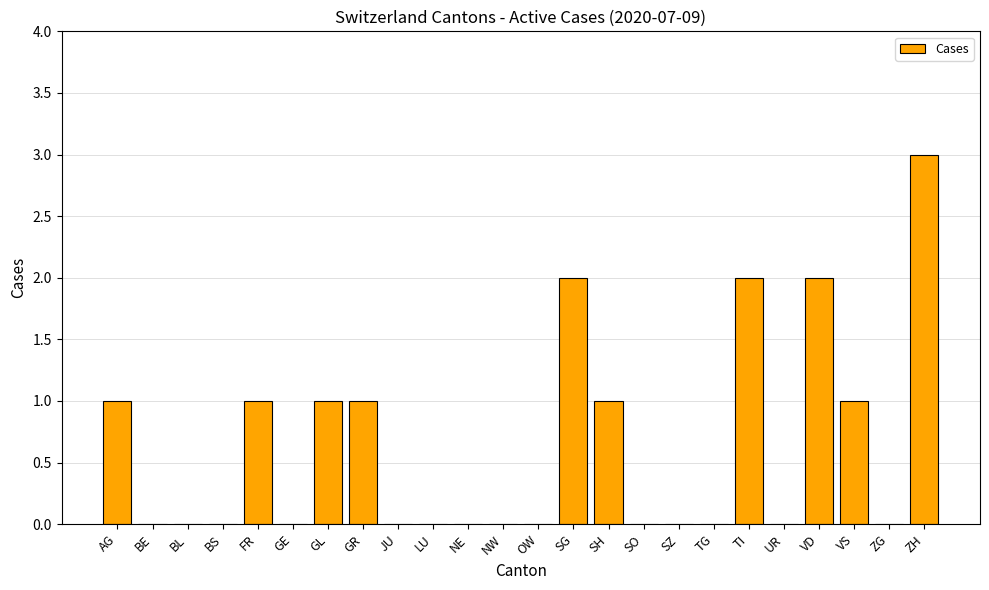

At which category does the chart reach its peak across all series?

ZH